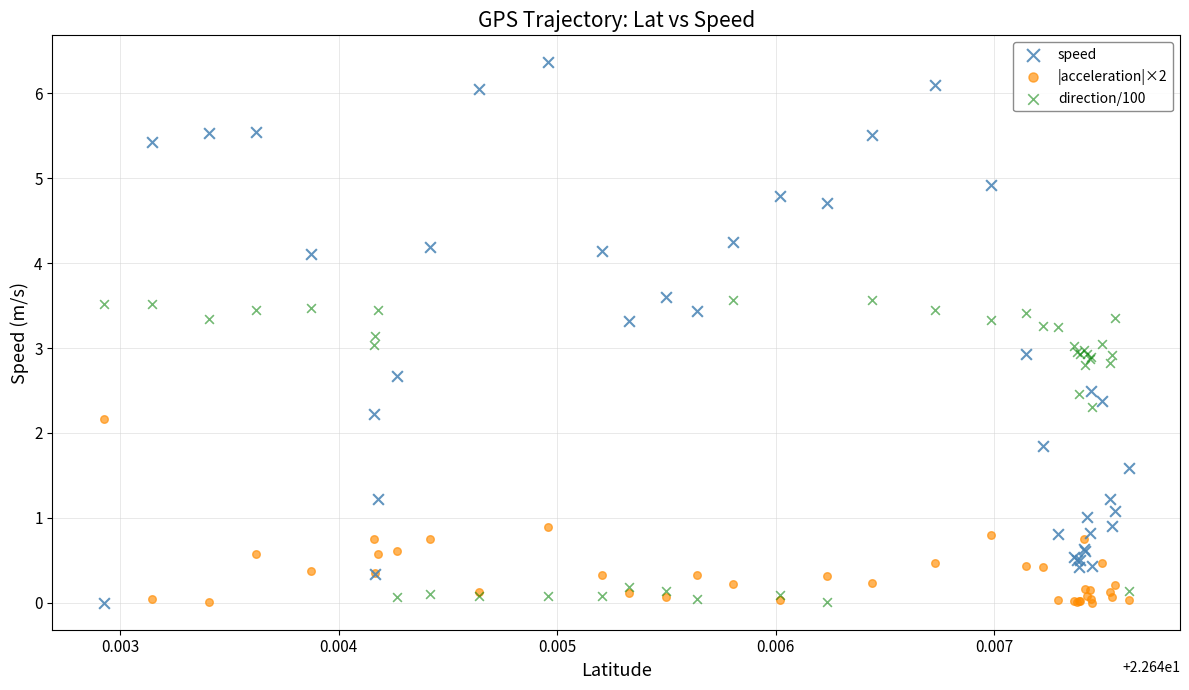

Which series contains the highest Y value?

speed